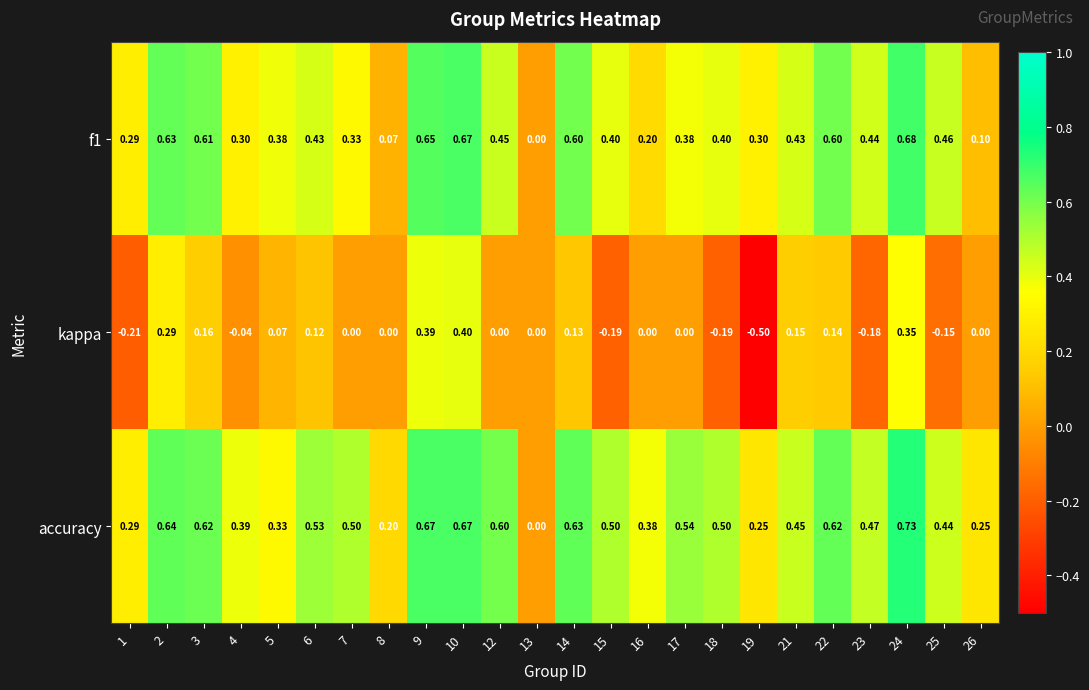

Which series has the widest spread of values?

kappa